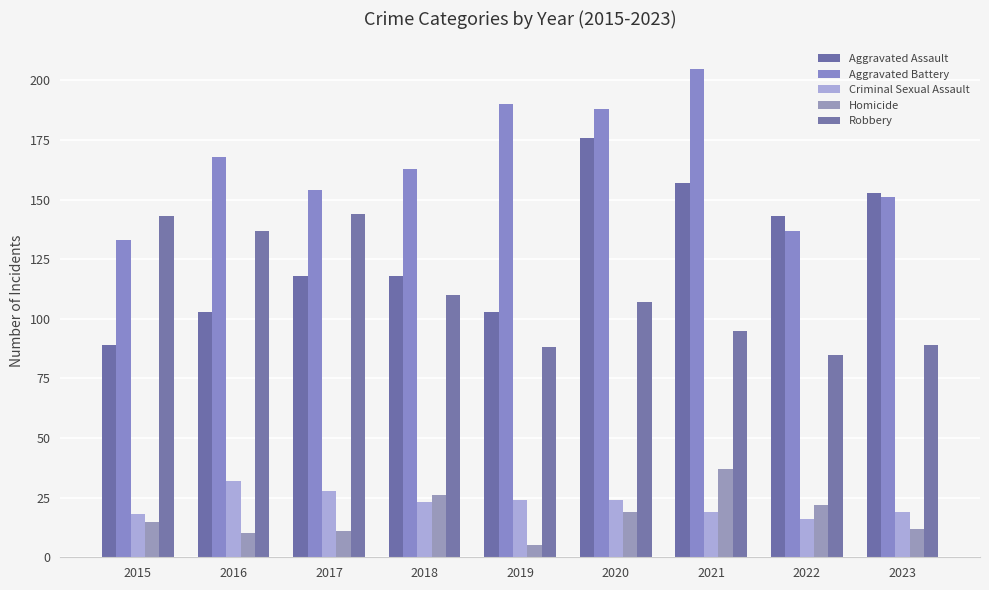

How many groups of bars are there?

9